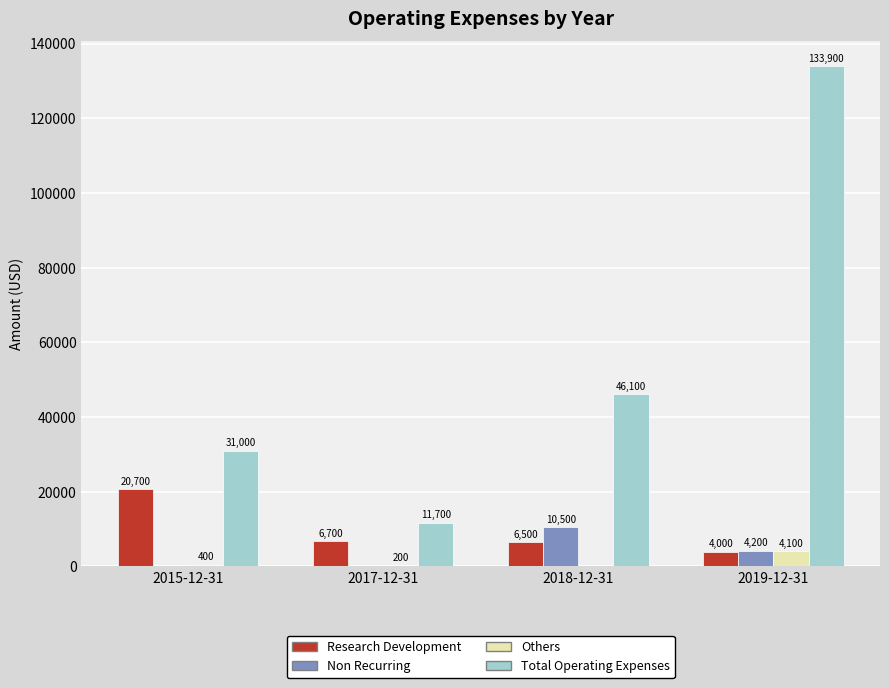

What is the sum of the Non Recurring values at 2019-12-31 and 2018-12-31?

14700